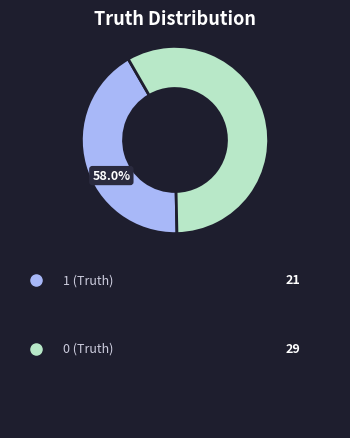

What percentage is the 1 (Truth) slice, to the nearest percent?

42%